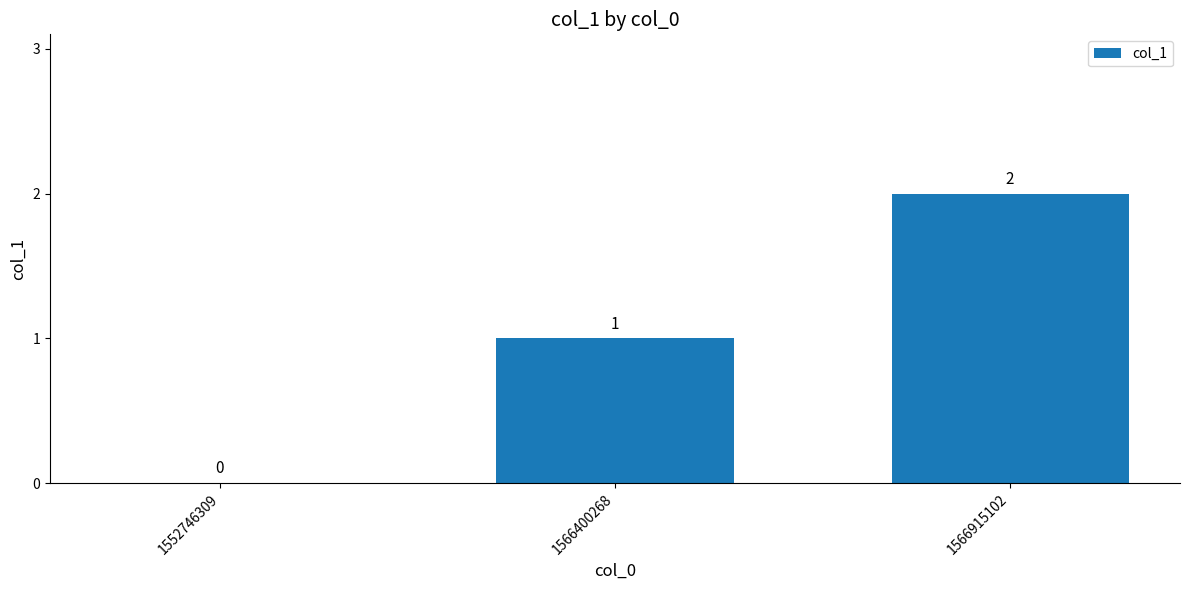

At which label is the value closest to 1?

1566400268